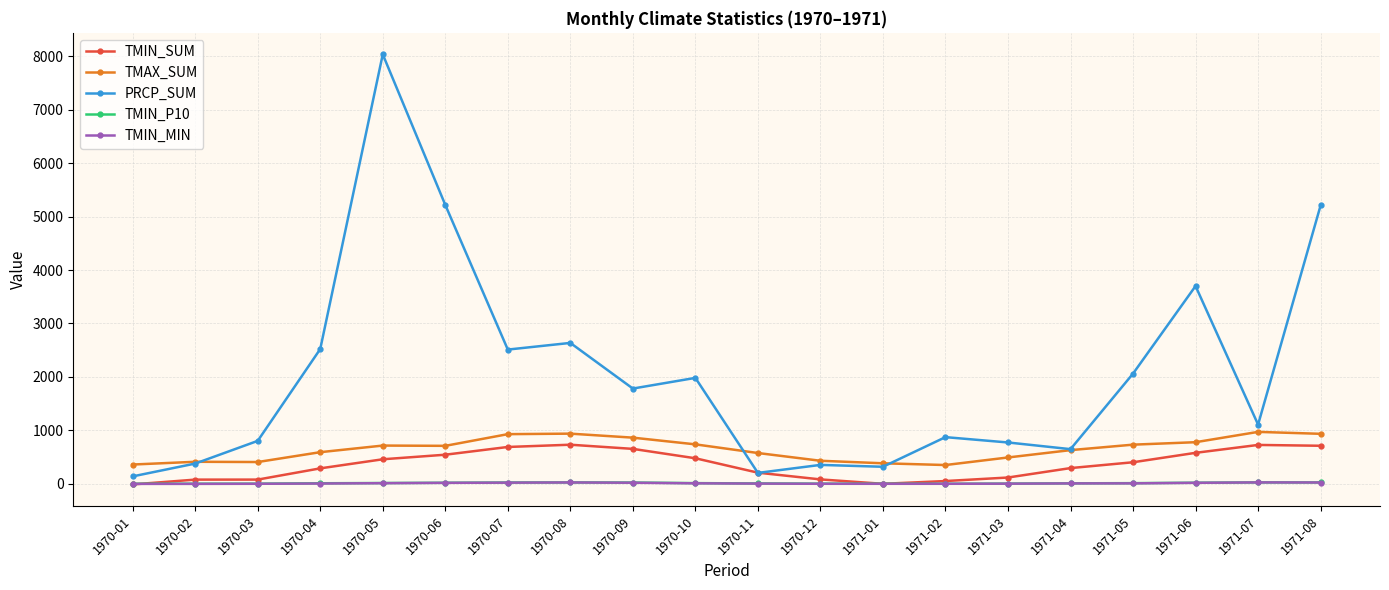

What is the spread (max minus min) of values at 1971-01?

384.4